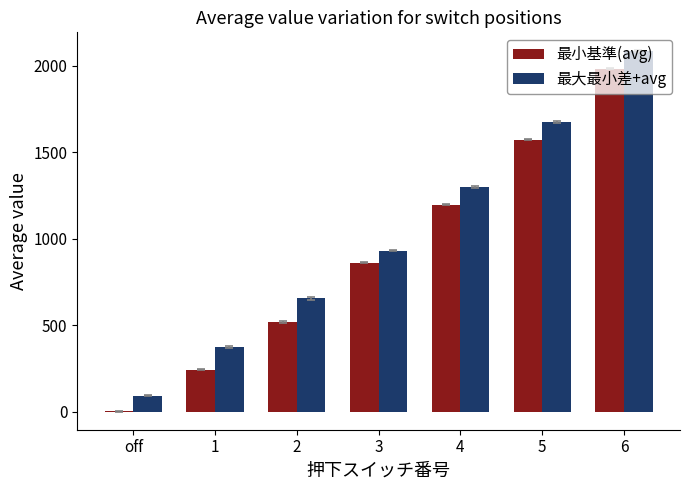

How many categories are shown in the chart?

7